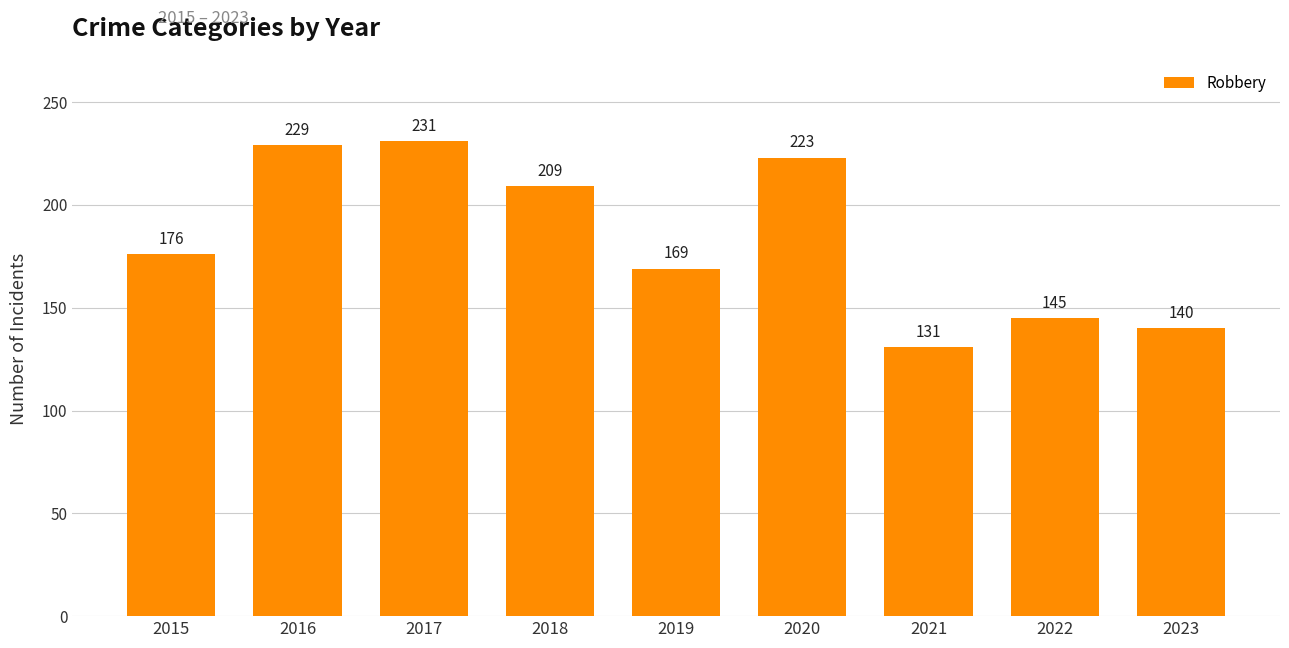

List the labels in order of value, smallest first.

2021, 2023, 2022, 2019, 2015, 2018, 2020, 2016, 2017